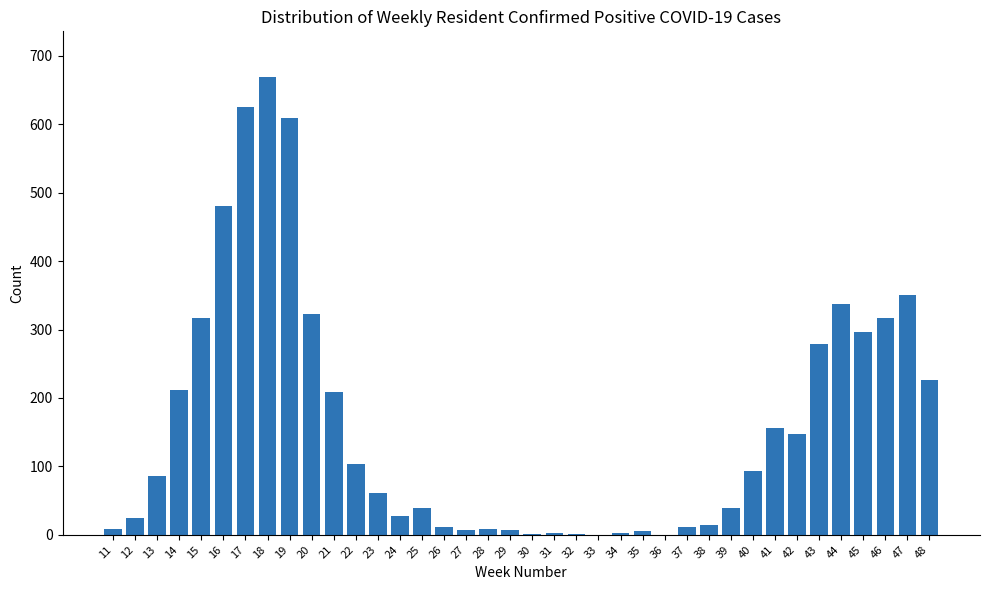

The value at 44 is 203. True or false?

False